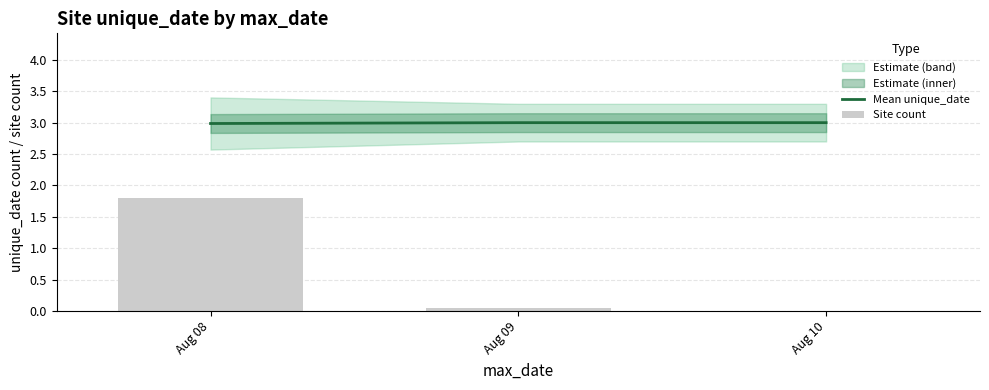

What is the approximate value at Aug 08?

3.0